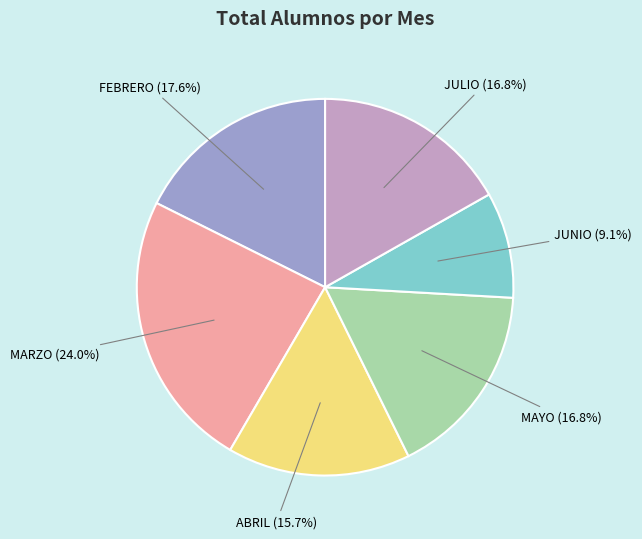

What percentage is the MAYO slice, to the nearest percent?

17%